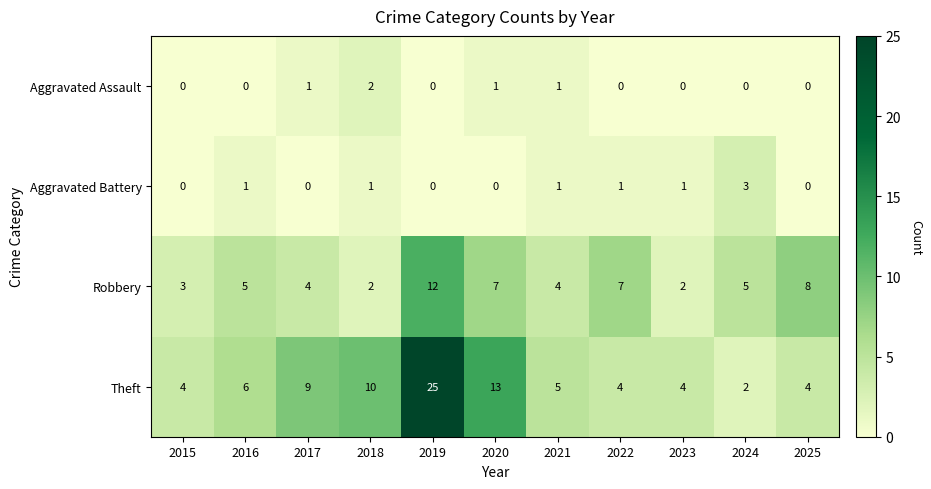

The Aggravated Assault series shows 0 at 2024. True or false?

True